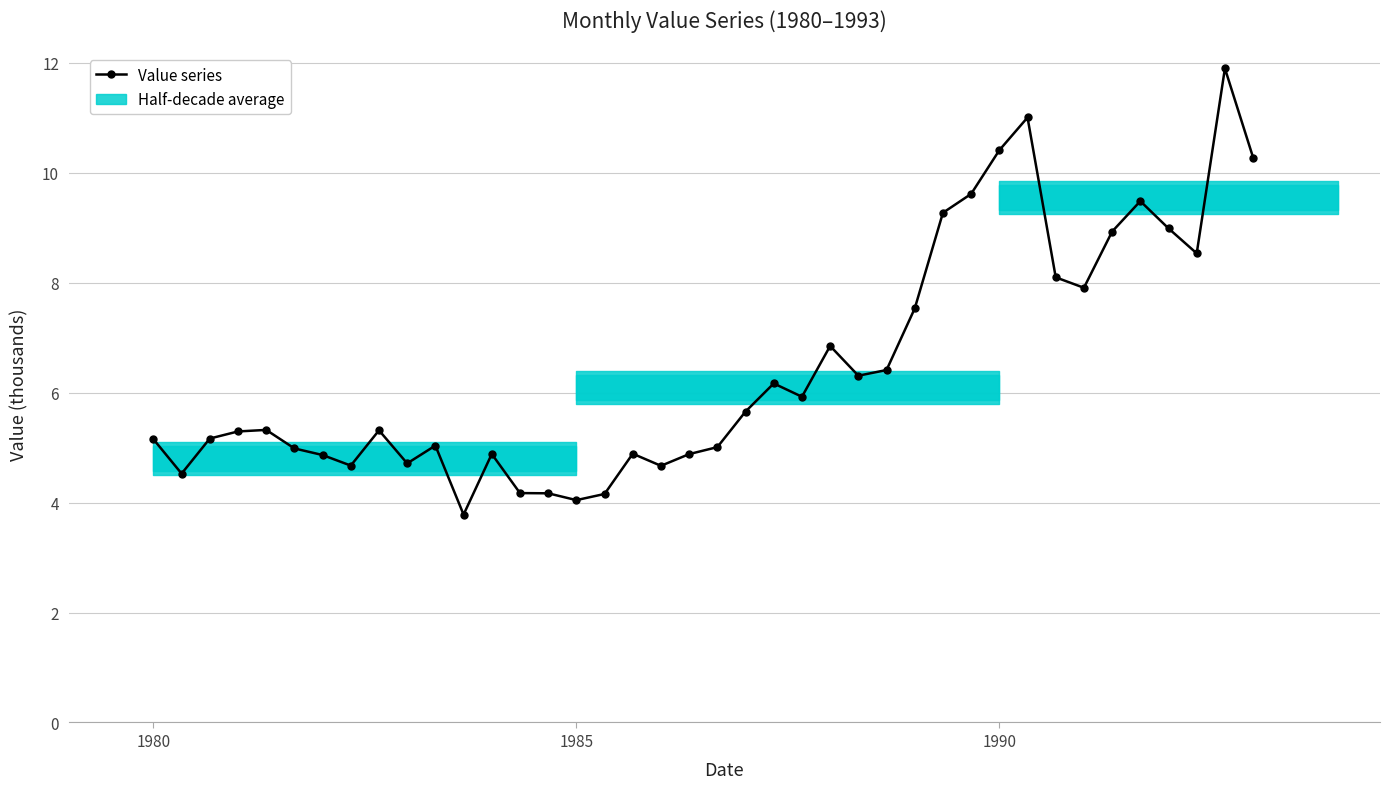

What is the value of the 37th point from the left?

9.0